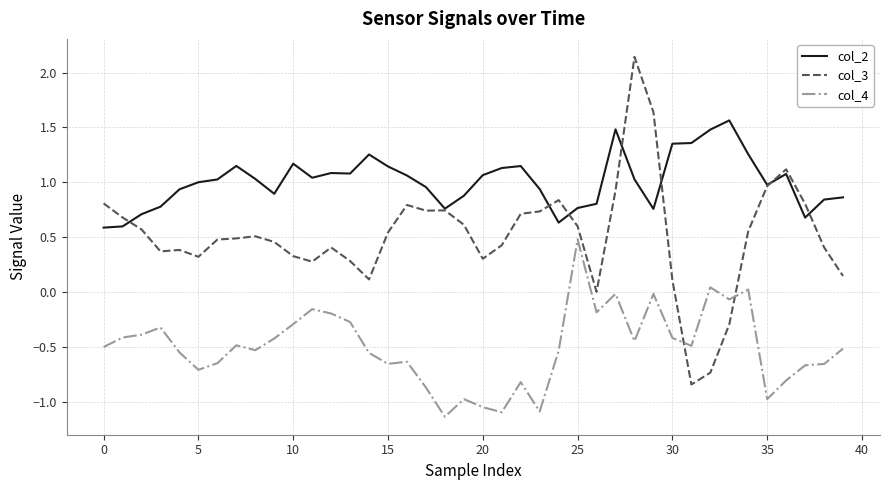

List the series in order of their peak value, highest first.

col_3, col_2, col_4